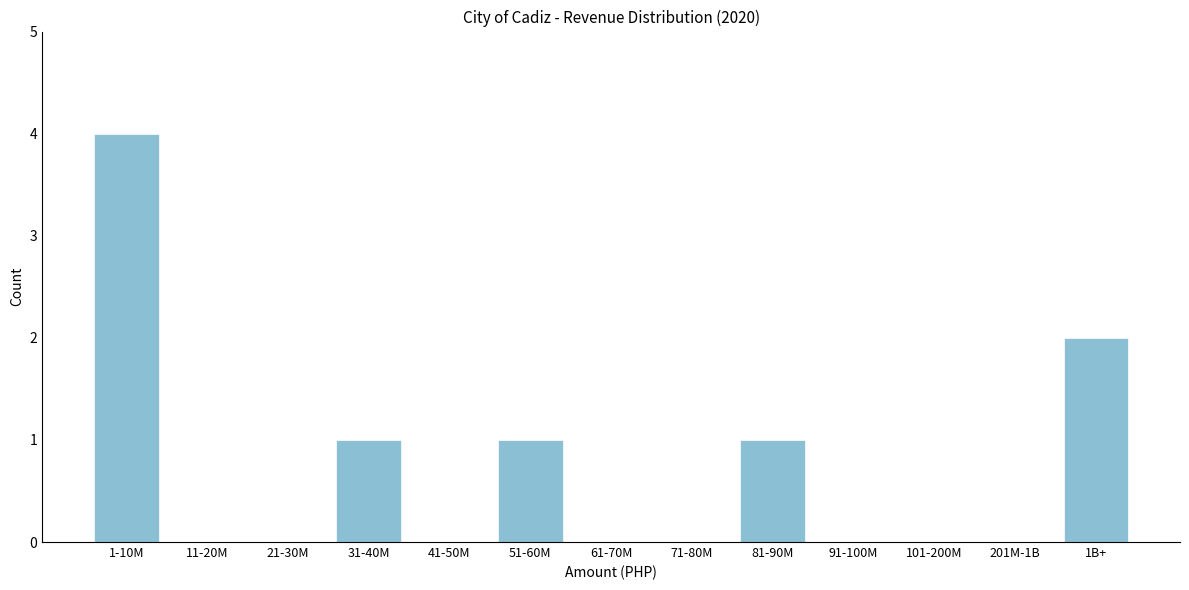

Reading left to right, list all the values displayed in this chart.

1-10M=4	11-20M=0	21-30M=0	31-40M=1	41-50M=0	51-60M=1	61-70M=0	71-80M=0	81-90M=1	91-100M=0	101-200M=0	201M-1B=0	1B+=2